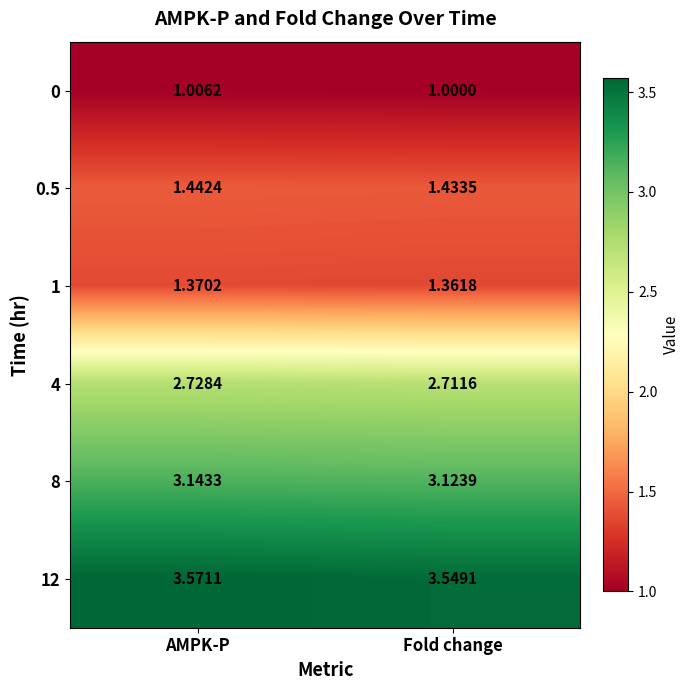

At which label is 0 closest to 1?

Fold change